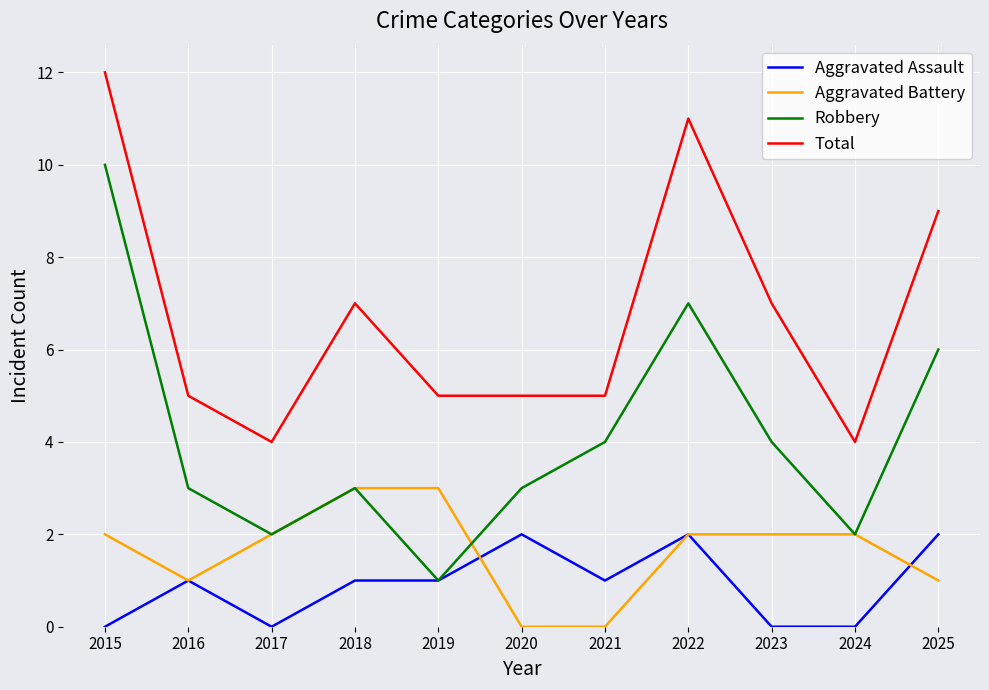

True or false: Total has a value of 7 at 2018.

True